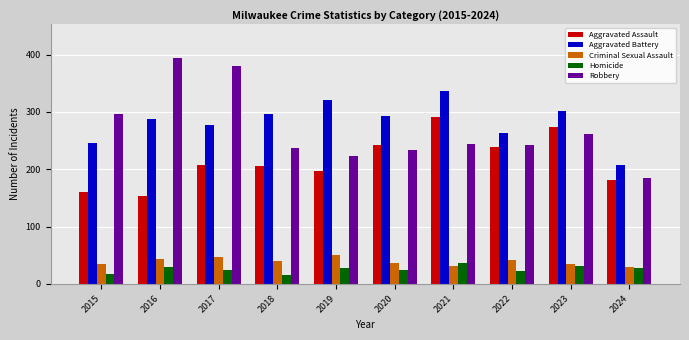

Between 2017 and 2021, which series saw the biggest shift?

Robbery